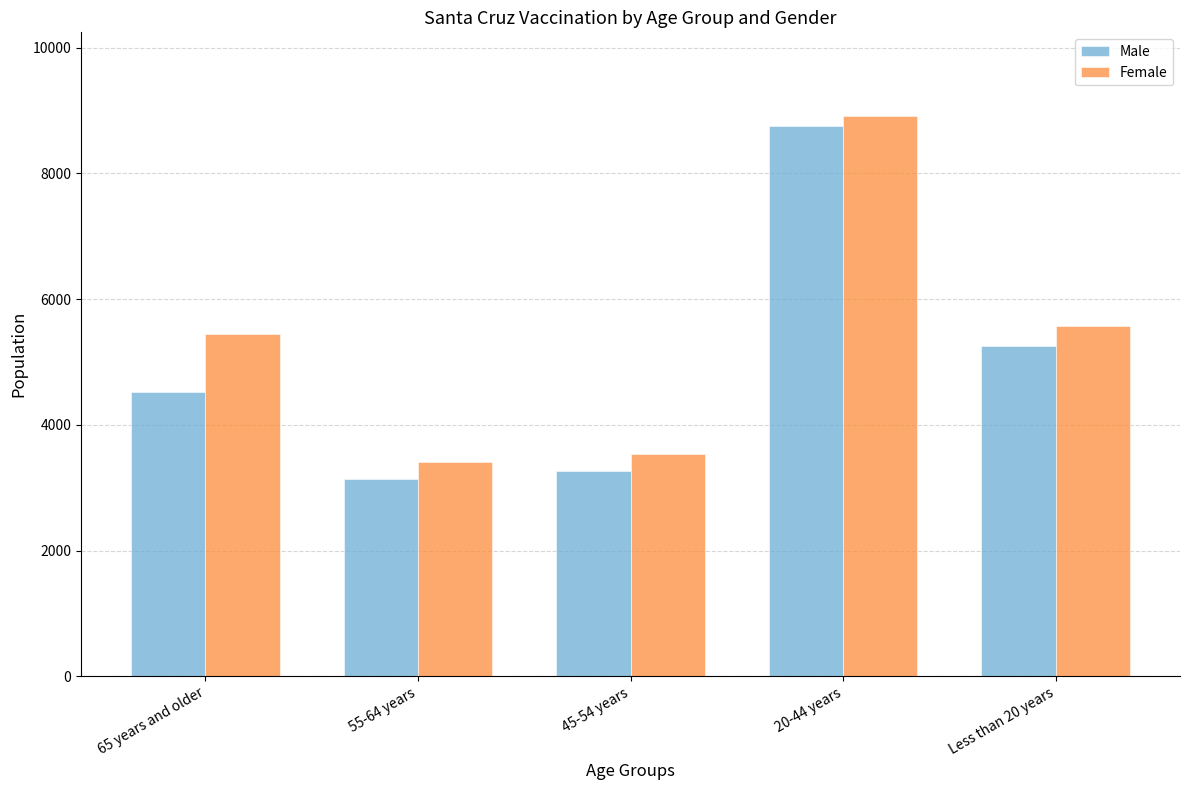

At which category is the sum across all series the highest?

20-44 years